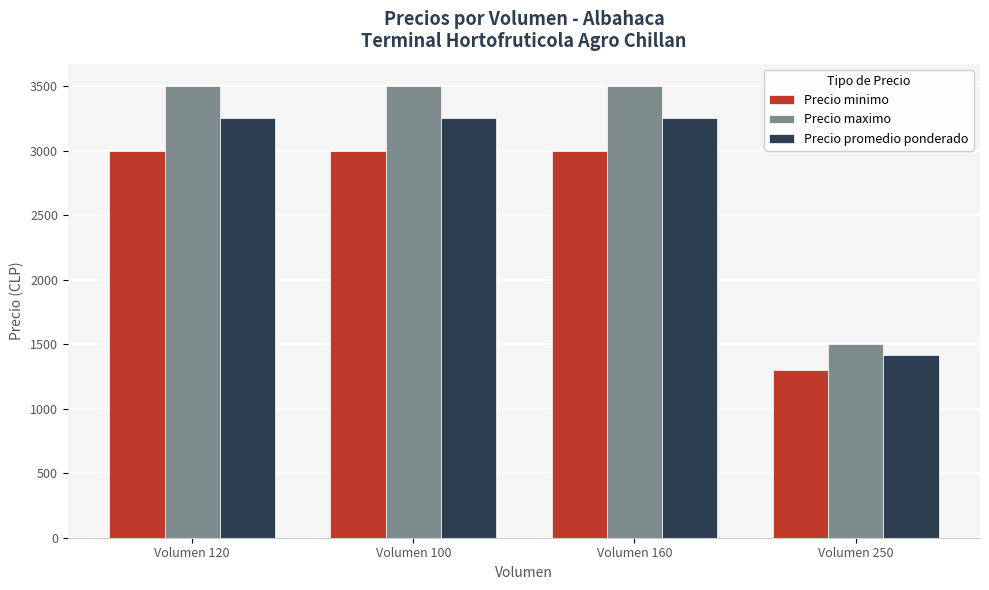

What is the total value across all series at Volumen 100?

9750